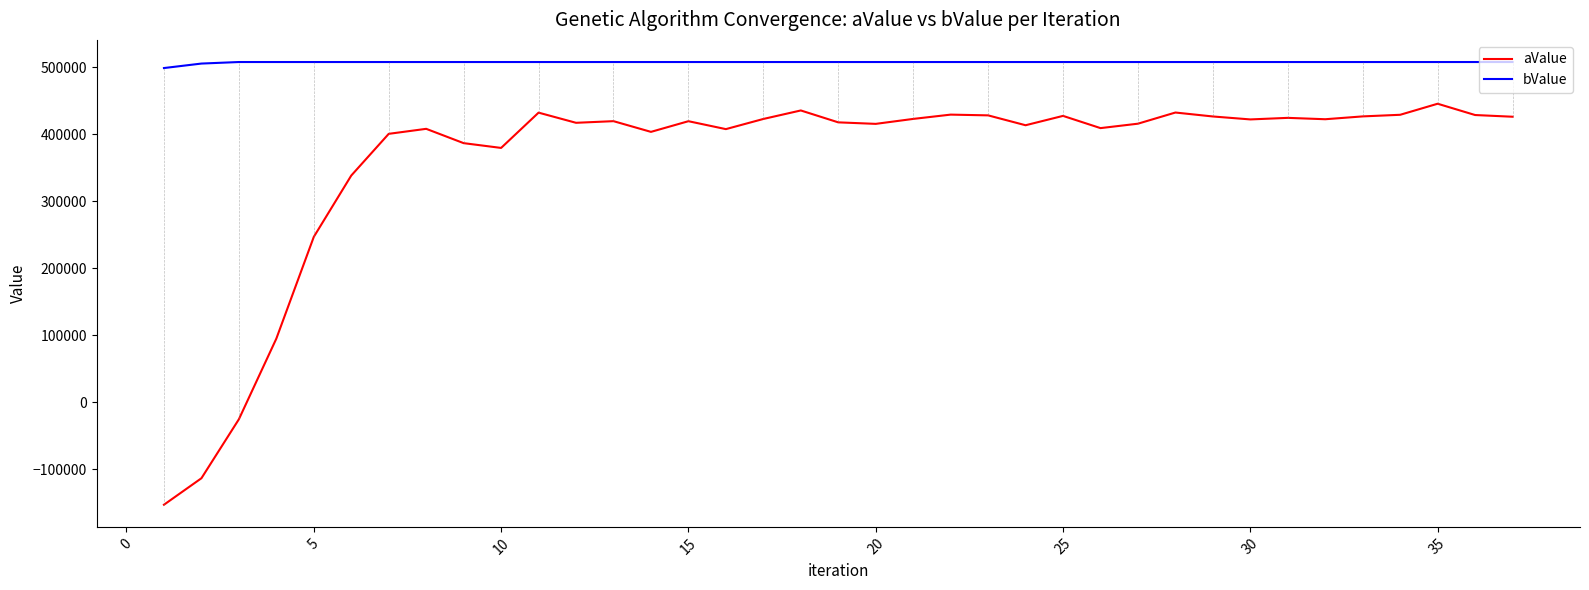

Rank the series by their maximum value, from lowest to highest.

aValue, bValue